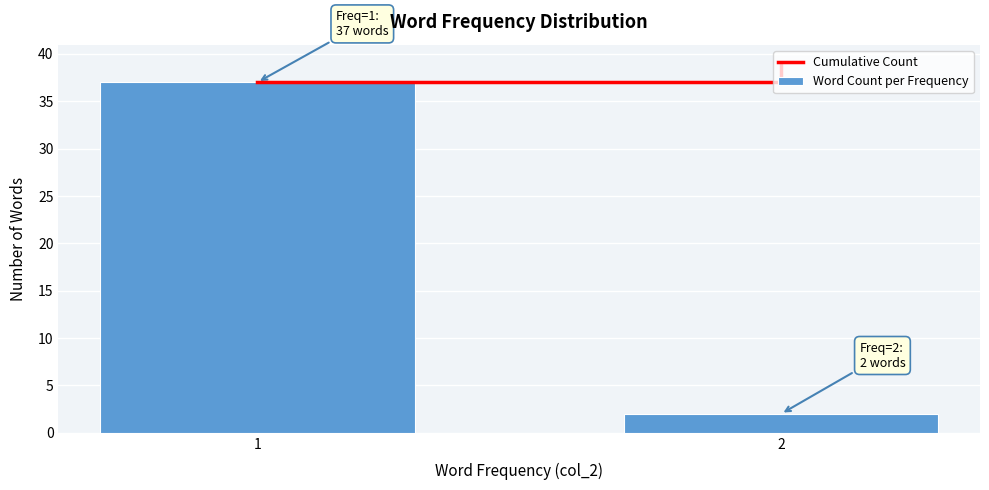

Reading right to left, list all the values displayed in this chart.

2=2	1=37